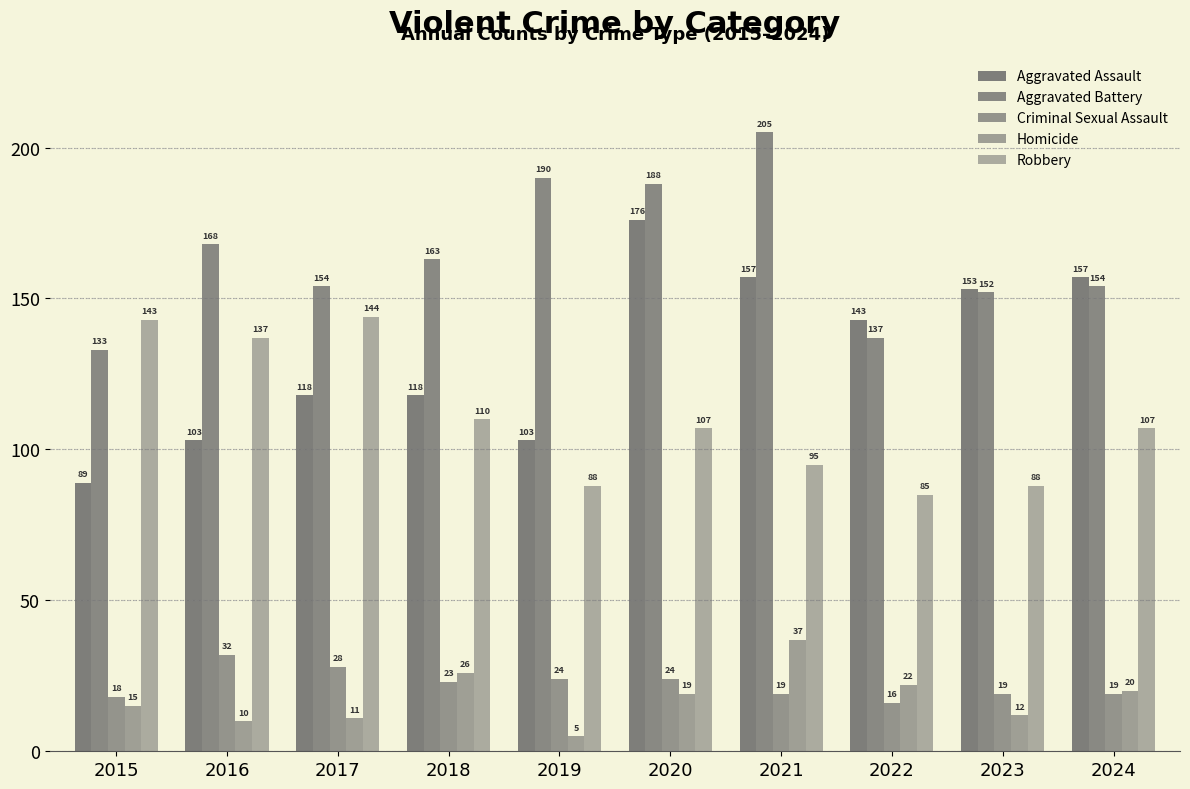

How many distinct data groups are displayed?

5